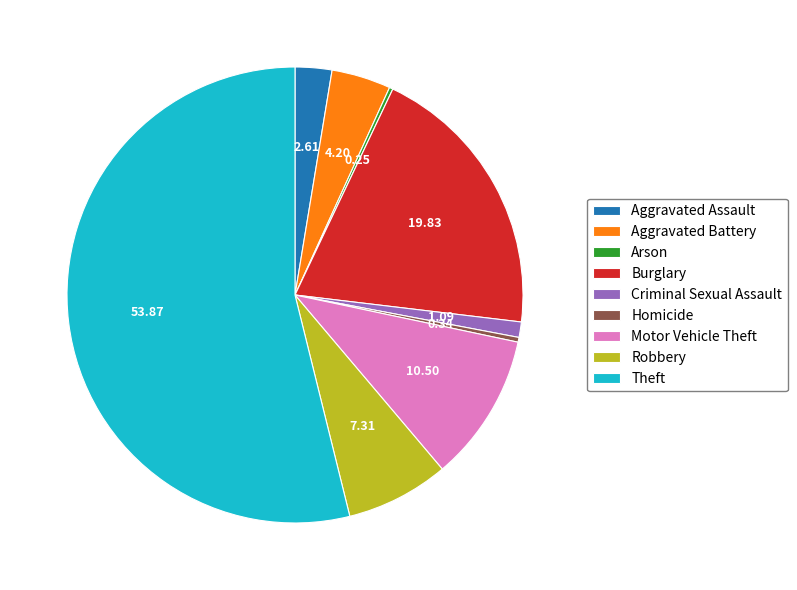

The Theft slice represents 41% of the pie. True or false?

False